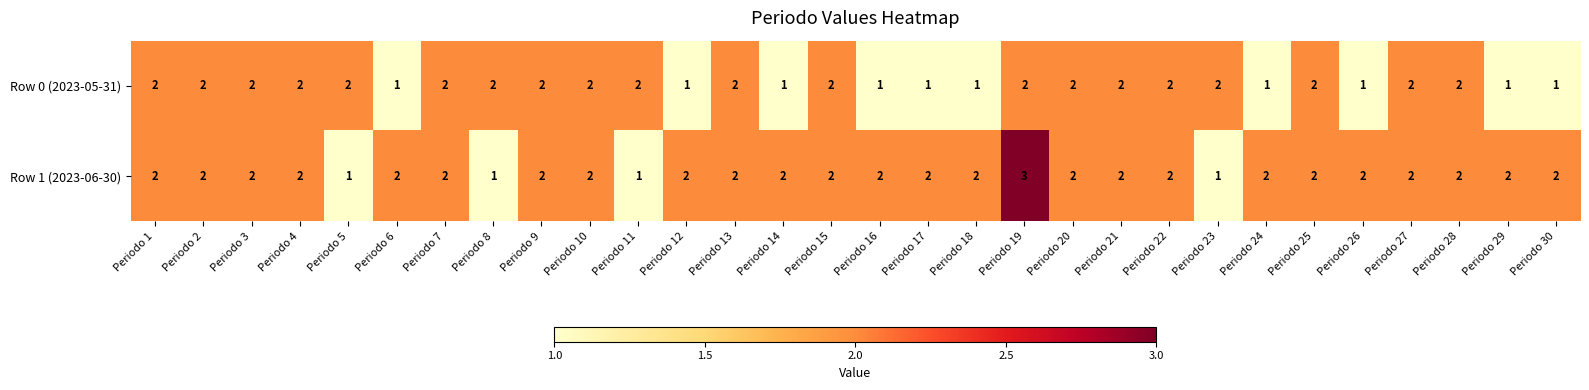

Count the Row 1 (2023-06-30) values in the range 2 to 3.

26